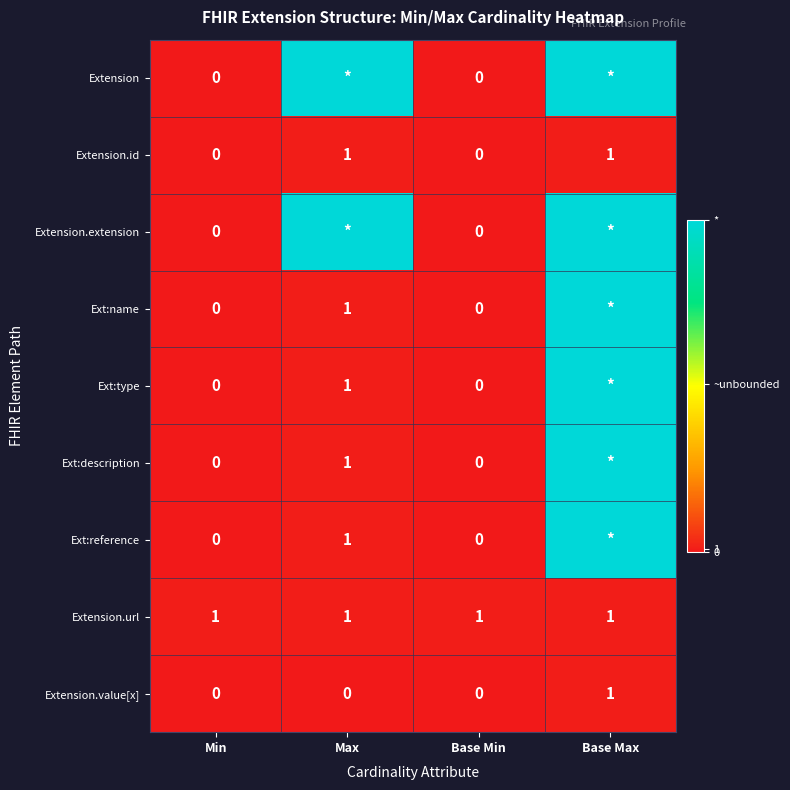

True or false: Extension.value[x] has a value of 0 at Base Min.

True